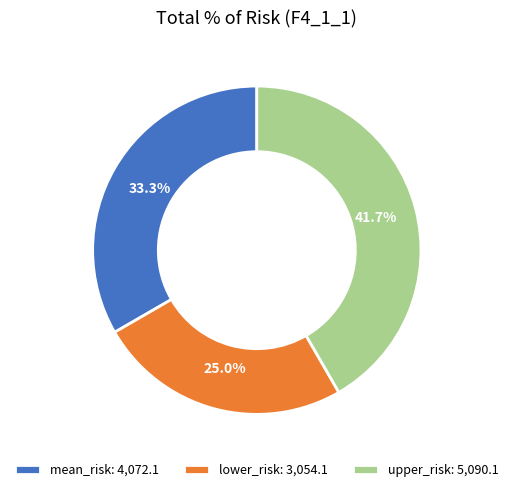

The upper_risk slice represents 49% of the pie. True or false?

False